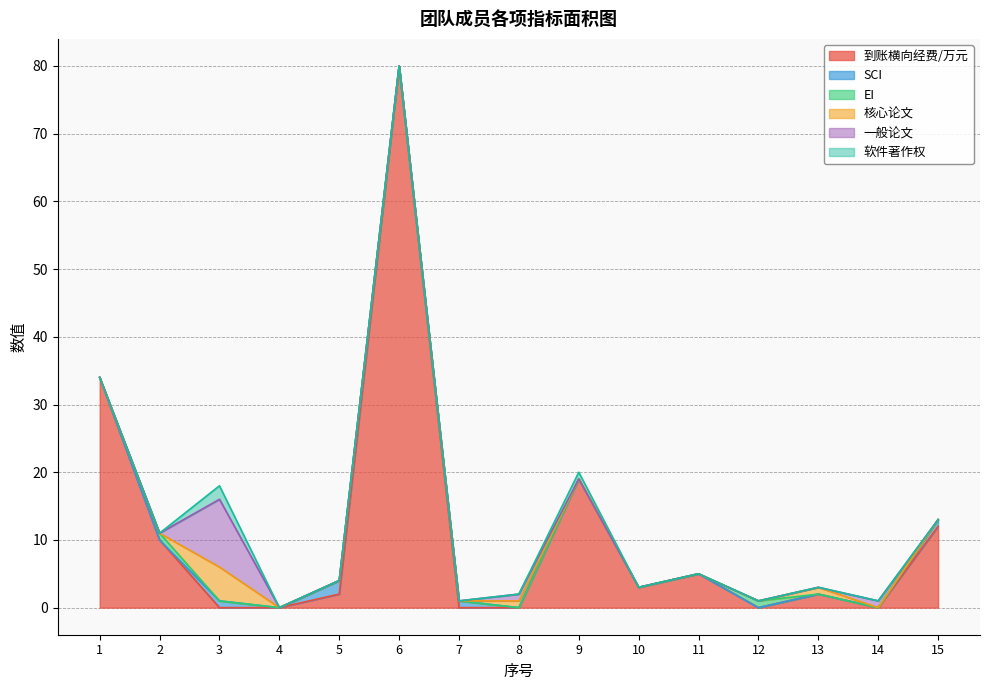

At which label is 软件著作权 closest to 1?

9